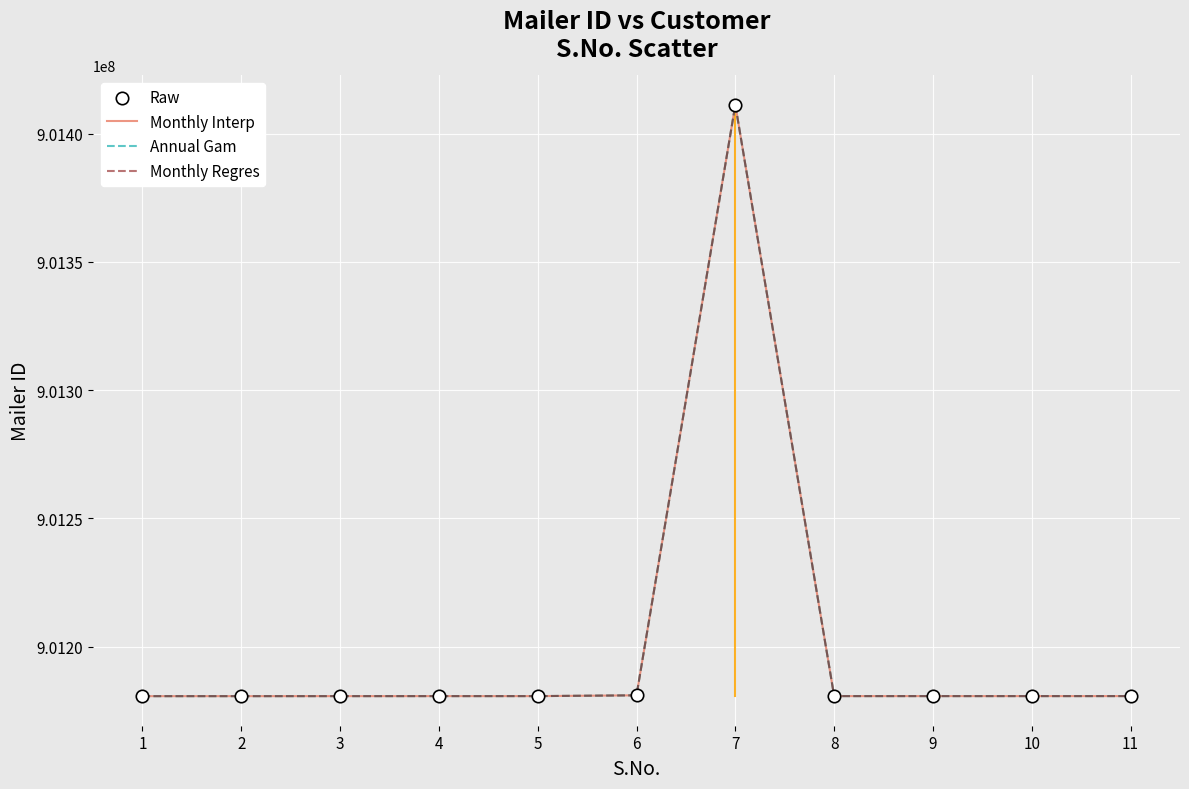

Is this an area chart (filled region under the line)?

No